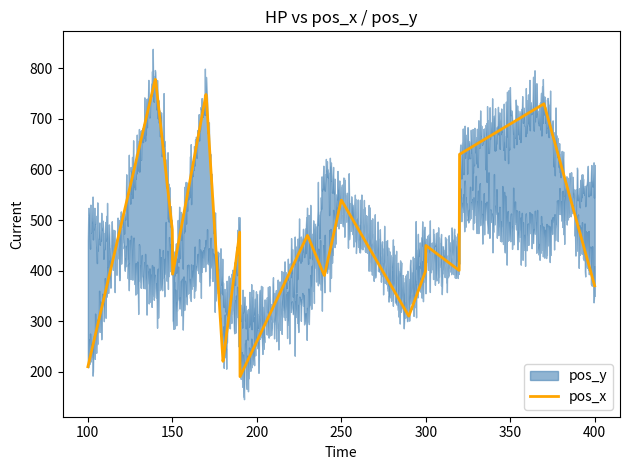

What is the lowest value of the pos_x series?

190.5